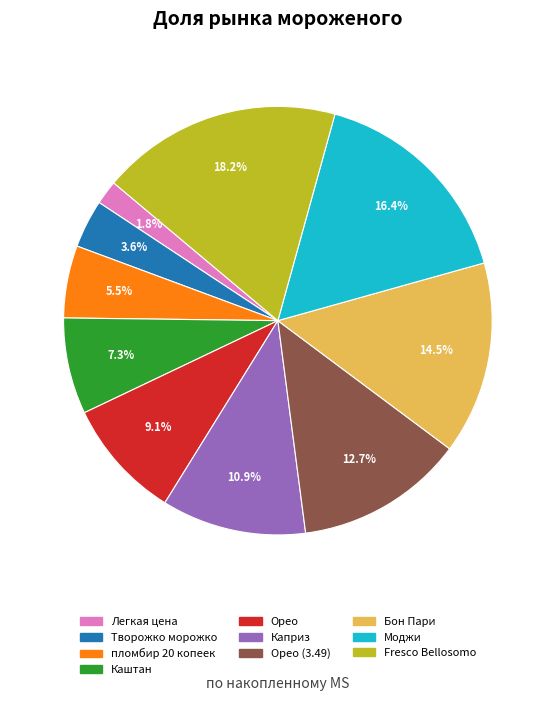

Does any single category account for the majority?

No